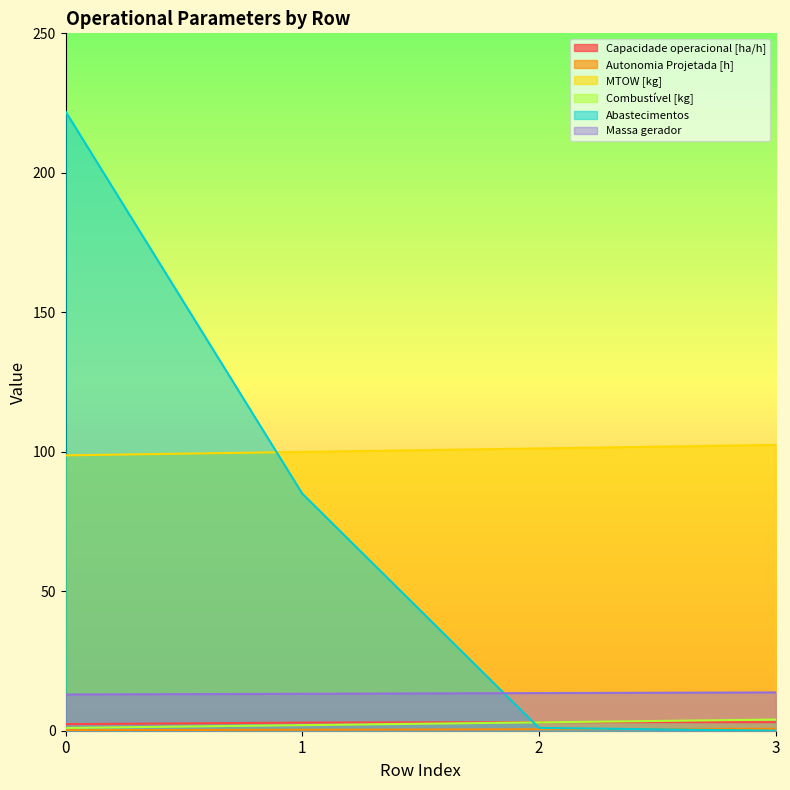

Count the number of categories in the chart.

4